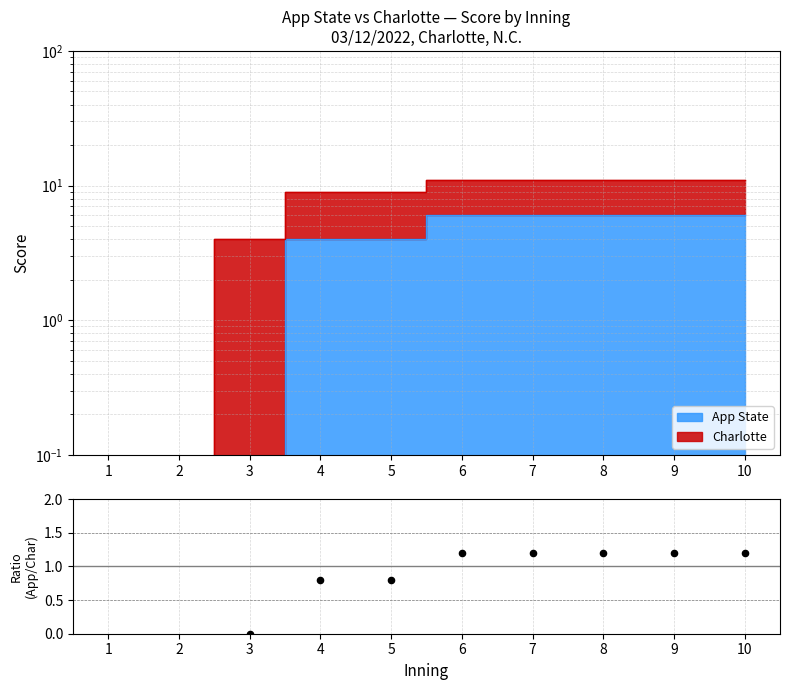

What is the ratio of the value at 10 to the value at 8?

1.0